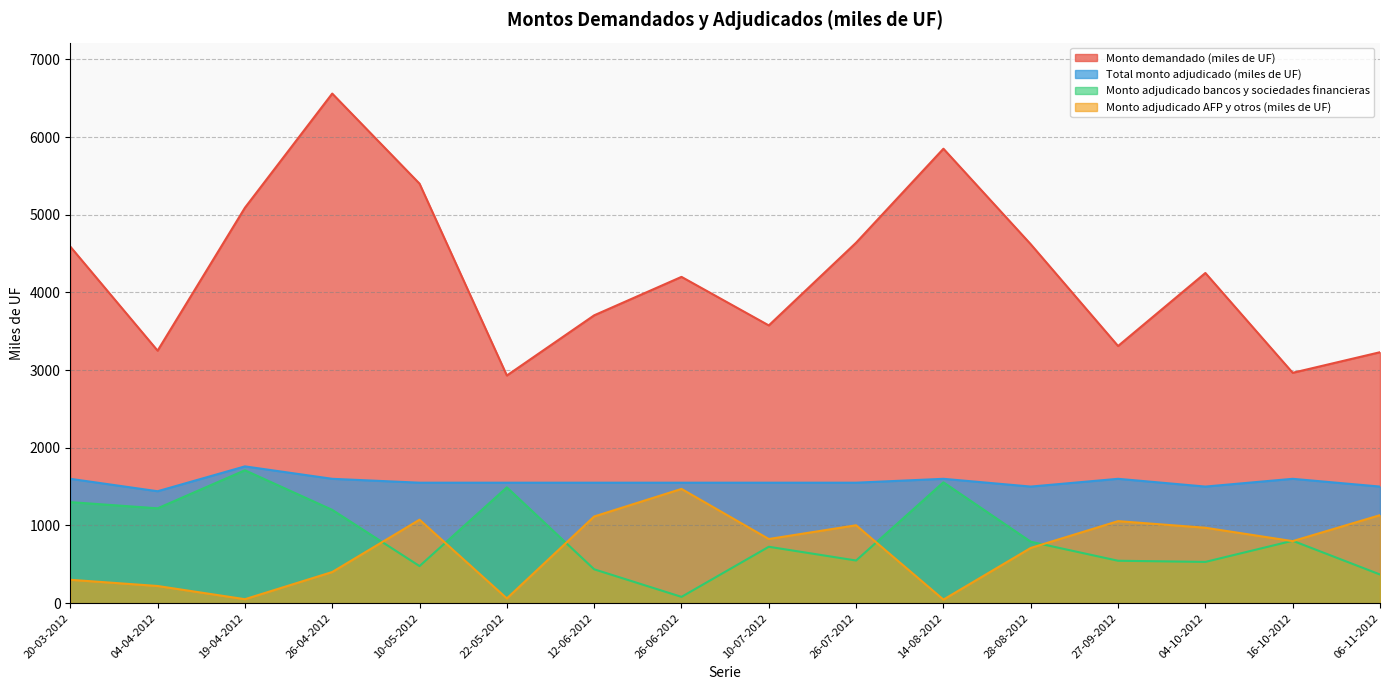

What is the difference between the maximum and minimum values in the Monto demandado (miles de UF) series?

3630.0